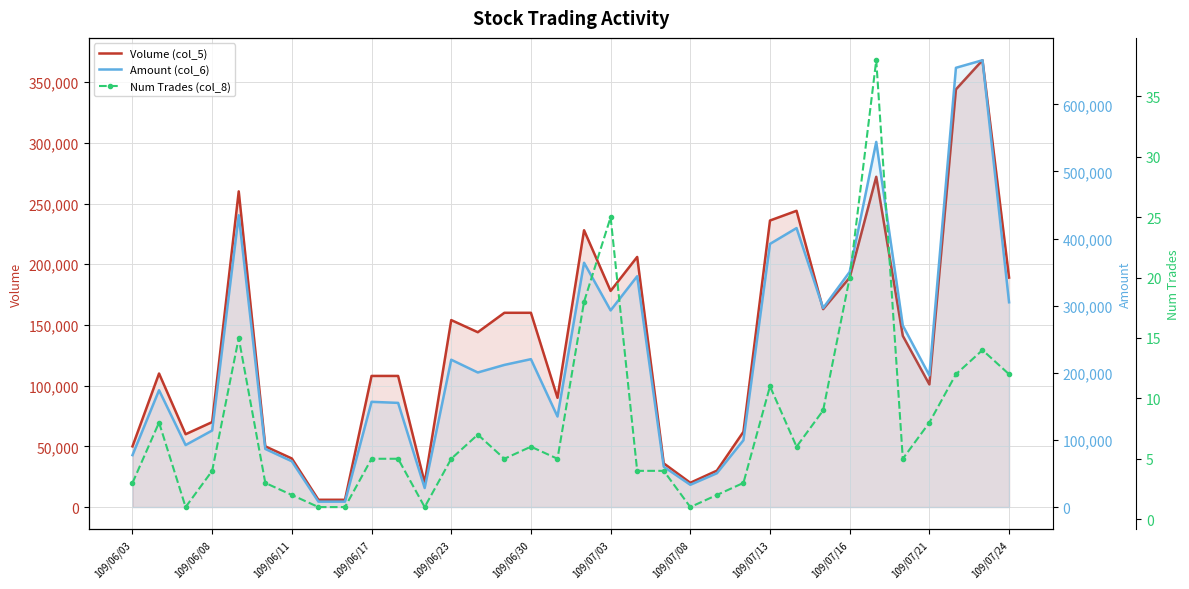

What is the total value across all series at 31?

998462